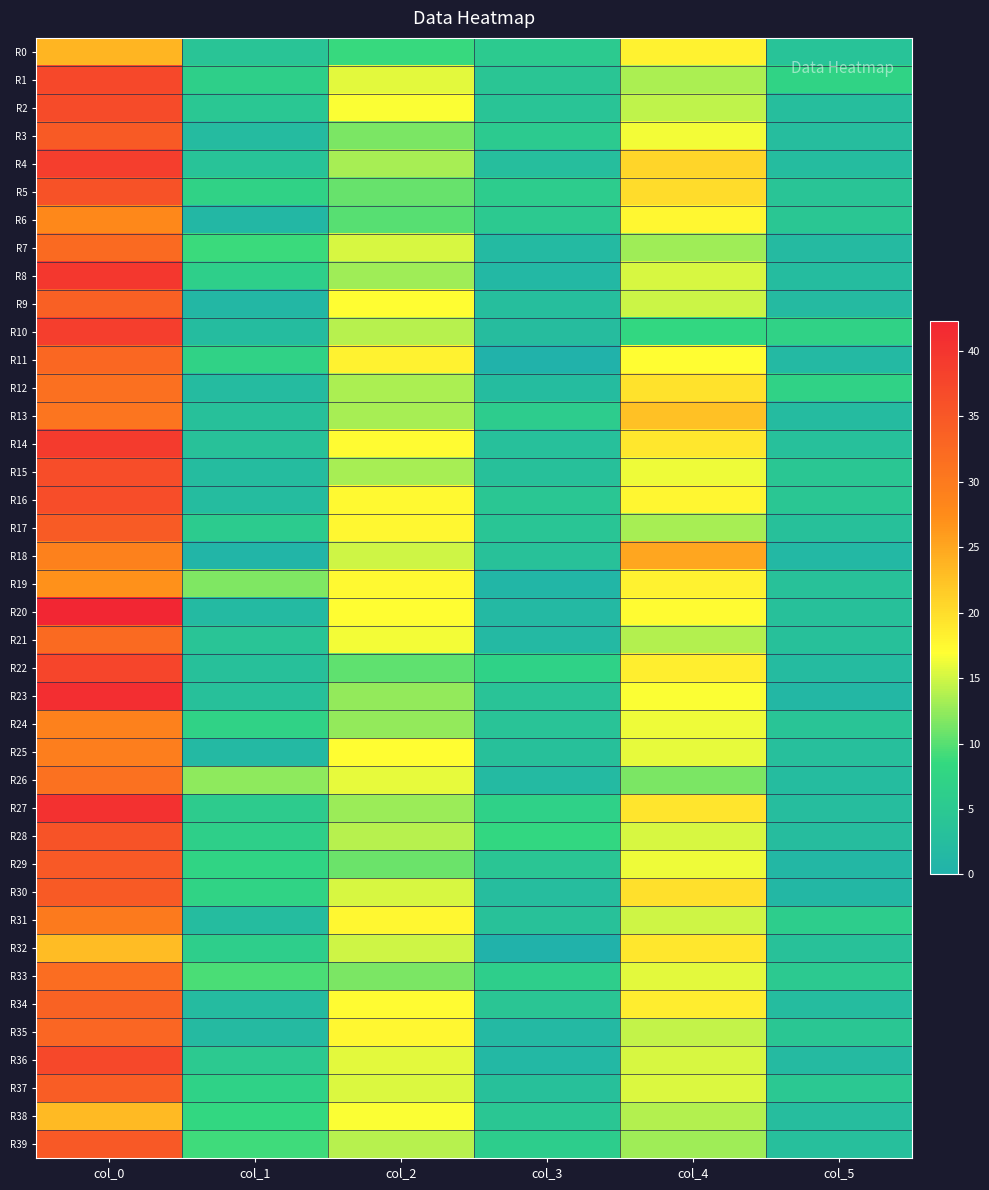

What is the total value across all series at col_4?

660.7